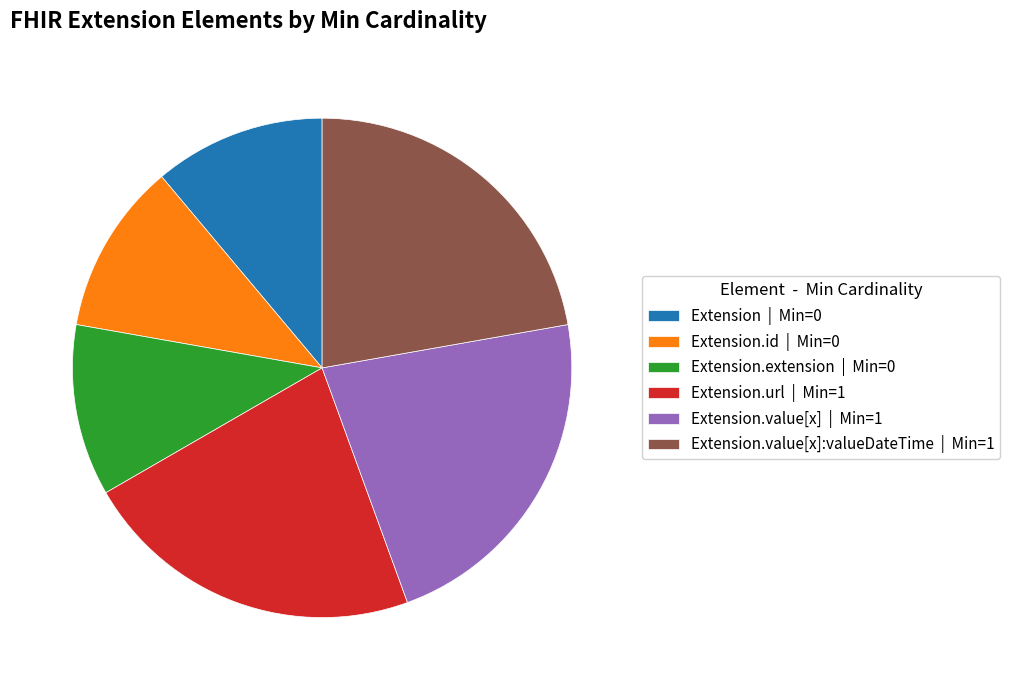

Is it true that Extension.value[x]:valueDateTime | Min=1 is 16% of the pie?

False